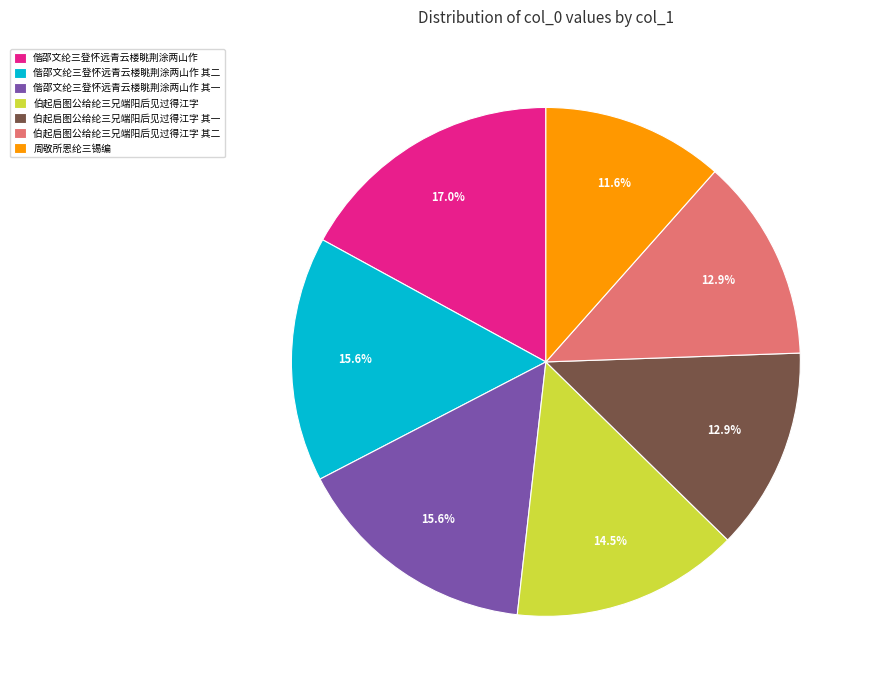

Which slice is the largest?

偕邵文纶三登怀远青云楼眺荆涂两山作